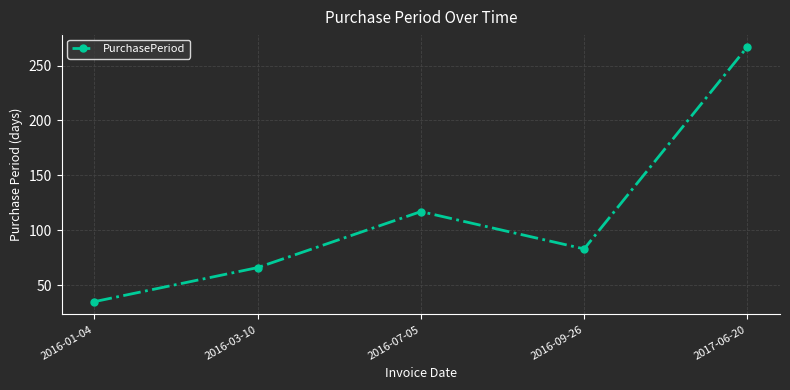

Count the number of data series in this chart.

1